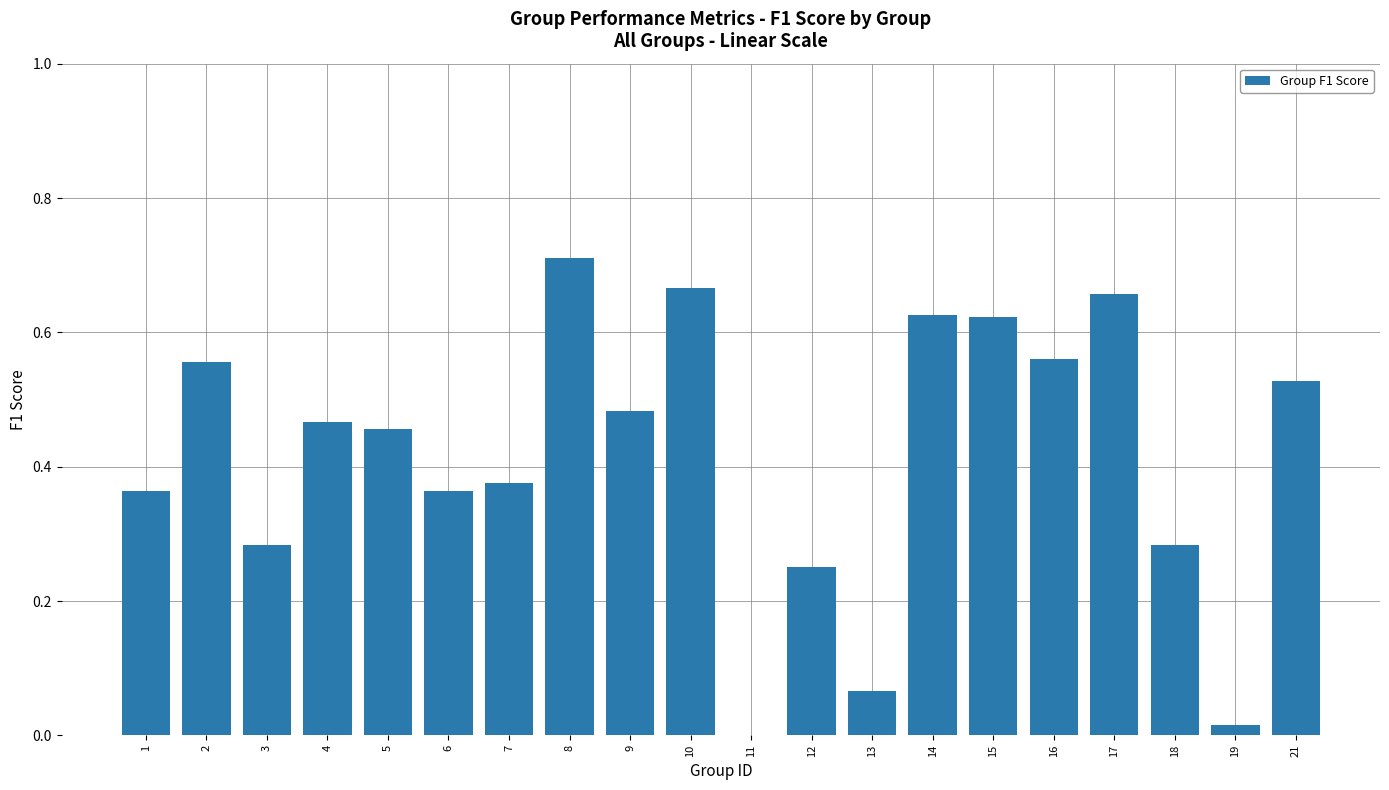

What is the sum of all values?

8.3